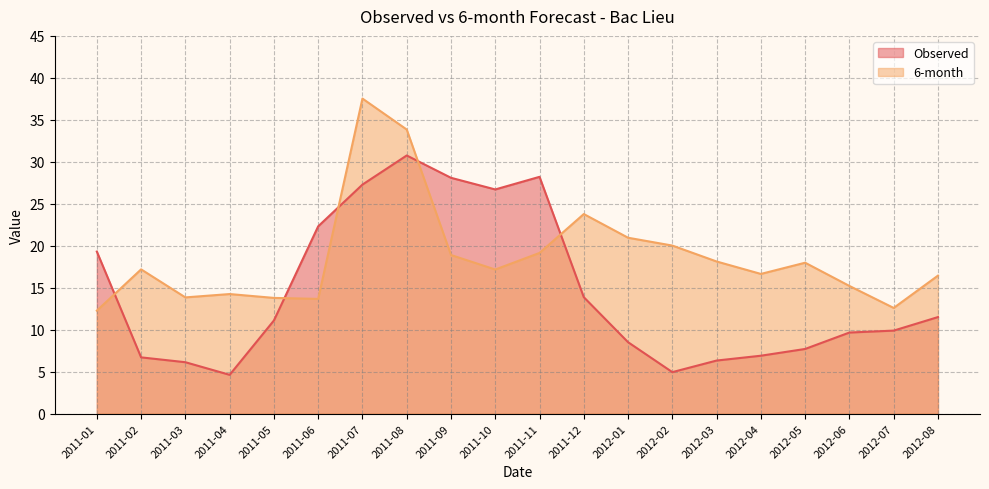

Rank the series by their average value, from highest to lowest.

6-month, Observed